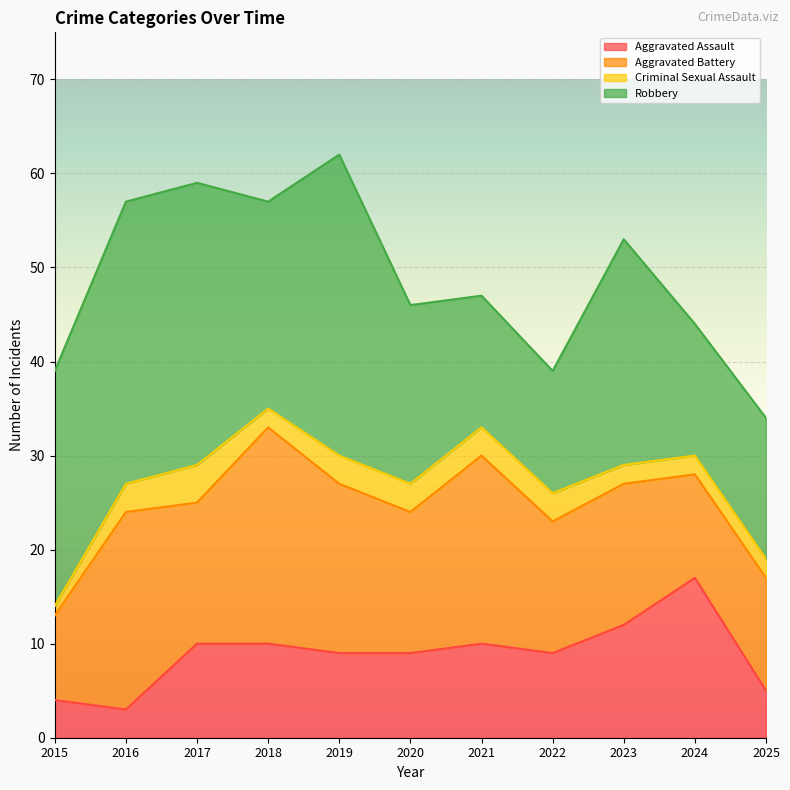

True or false: Criminal Sexual Assault and Aggravated Battery cross at least once.

False